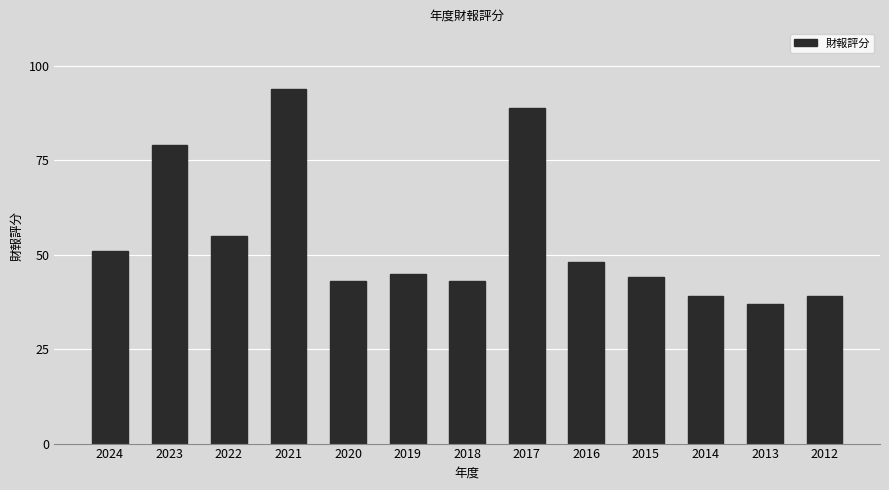

What value does the data have at 2019?

45